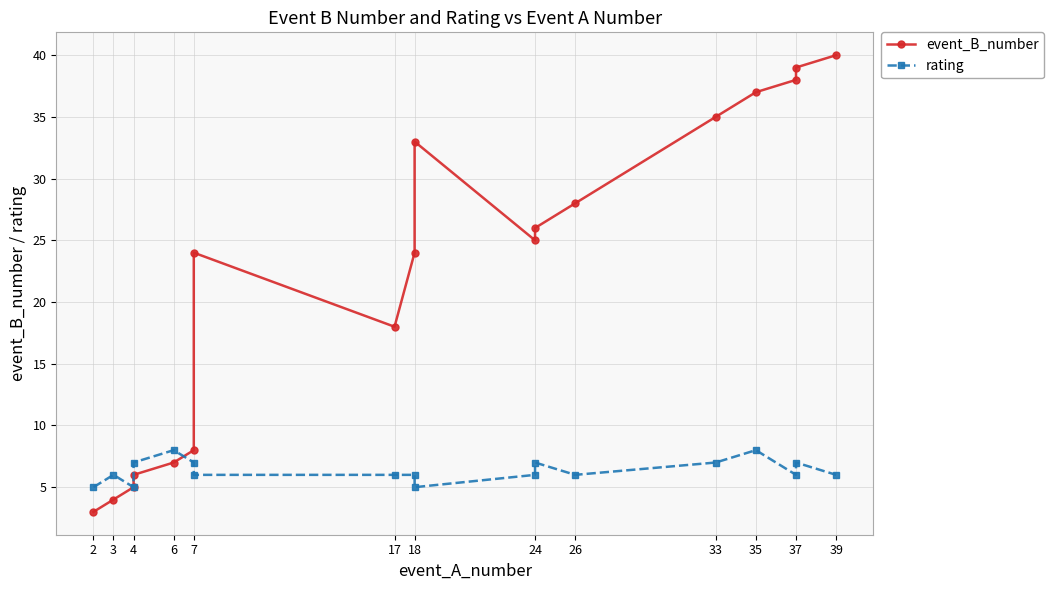

What is the difference between the second highest and second lowest values in the rating series?

3